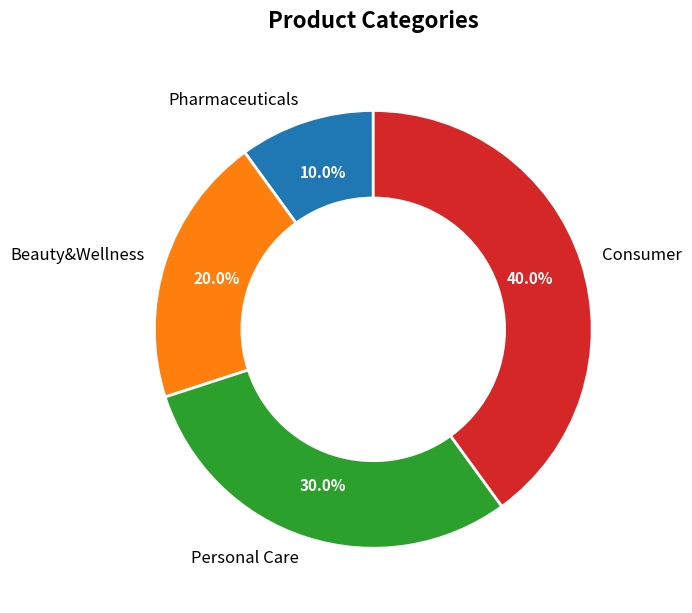

To the nearest percent, what is the difference between the Consumer and Pharmaceuticals slice percentages?

30%